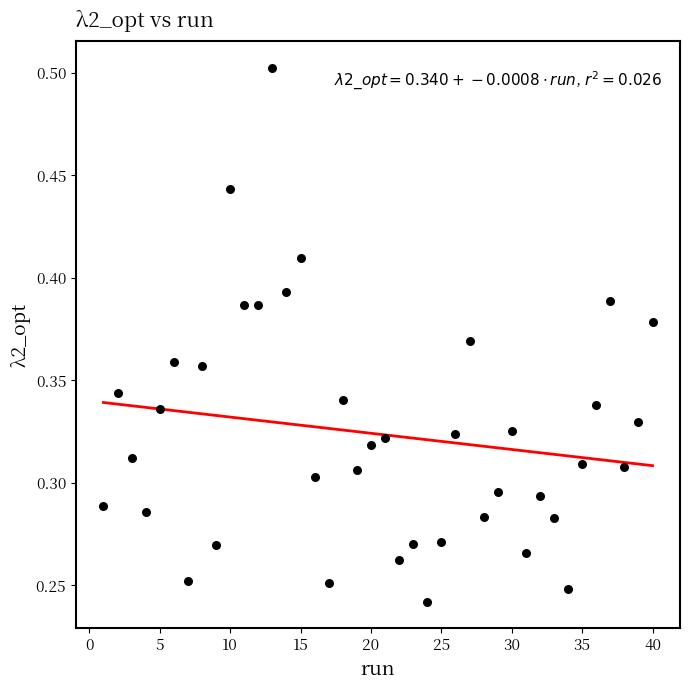

What is the range of X values (max minus min)?

39.0